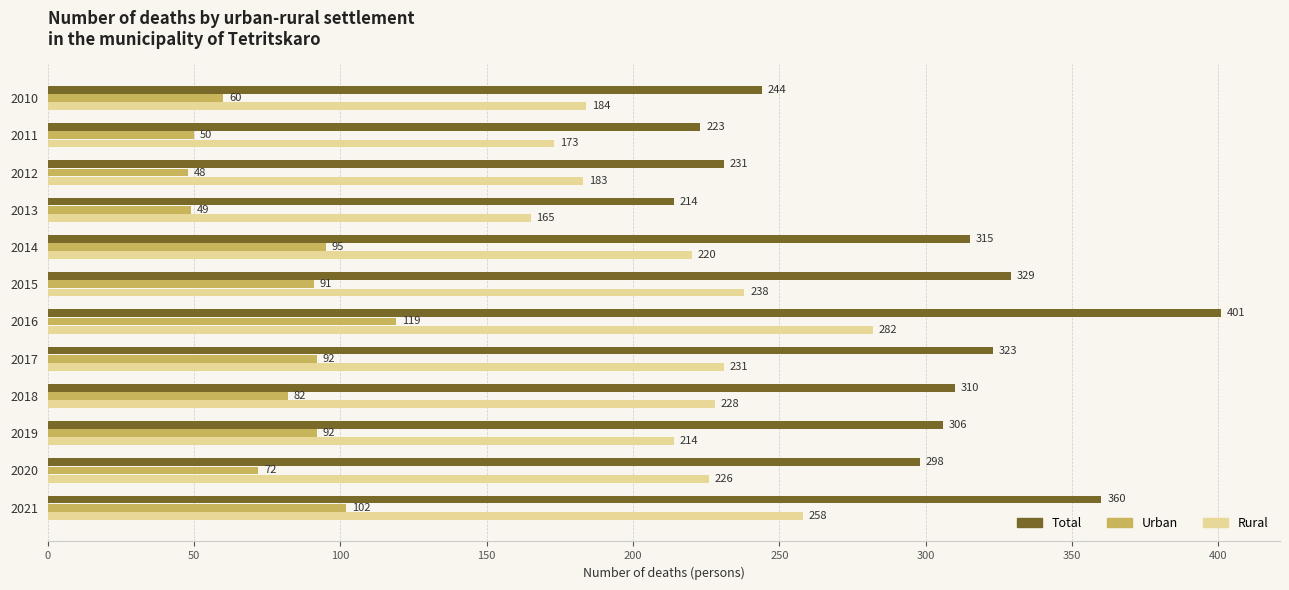

Read the Rural value at 2016, to the nearest 50.

300